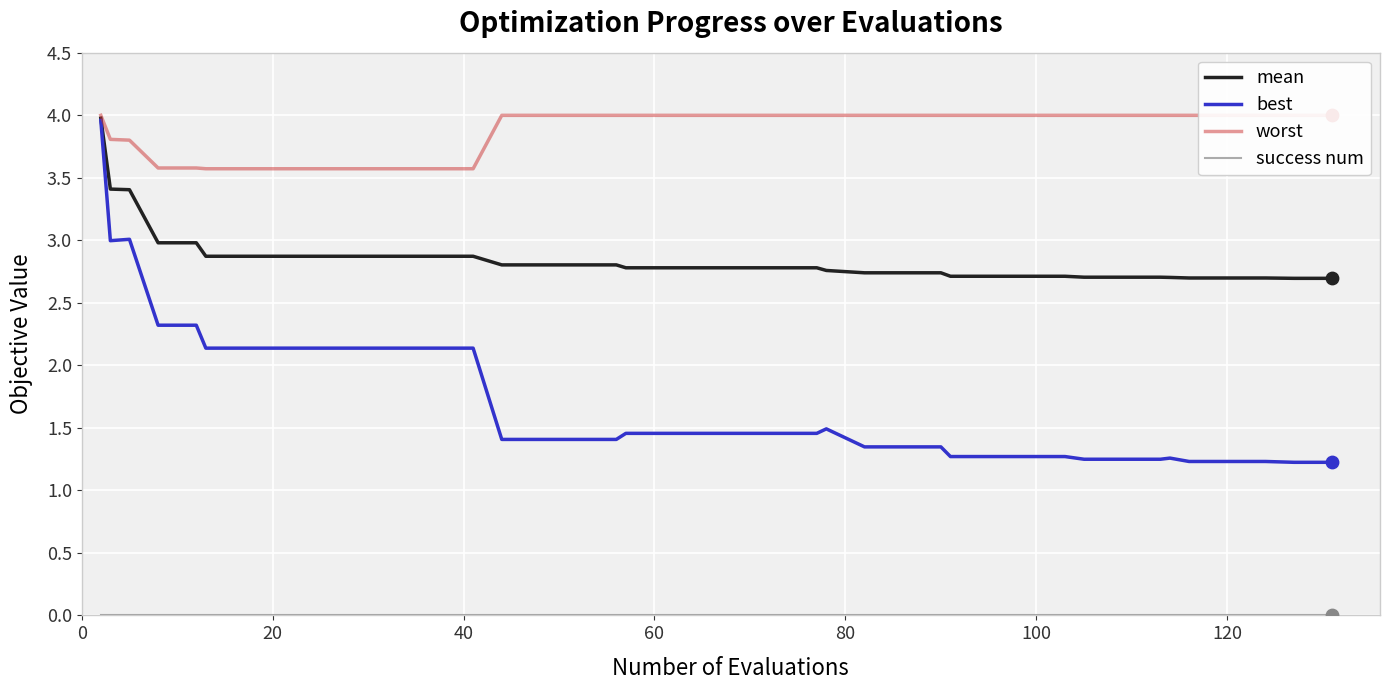

What are all the series names shown in the legend?

mean, best, worst, success num